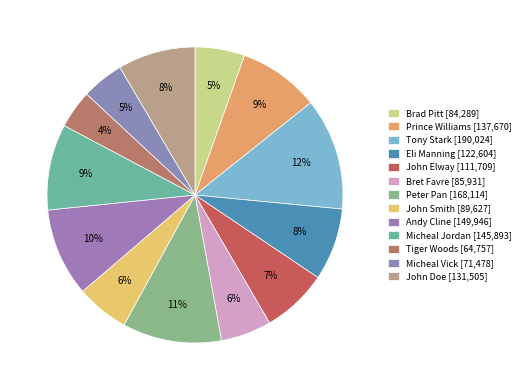

What is the change in value from Eli Manning to John Elway?

-10895